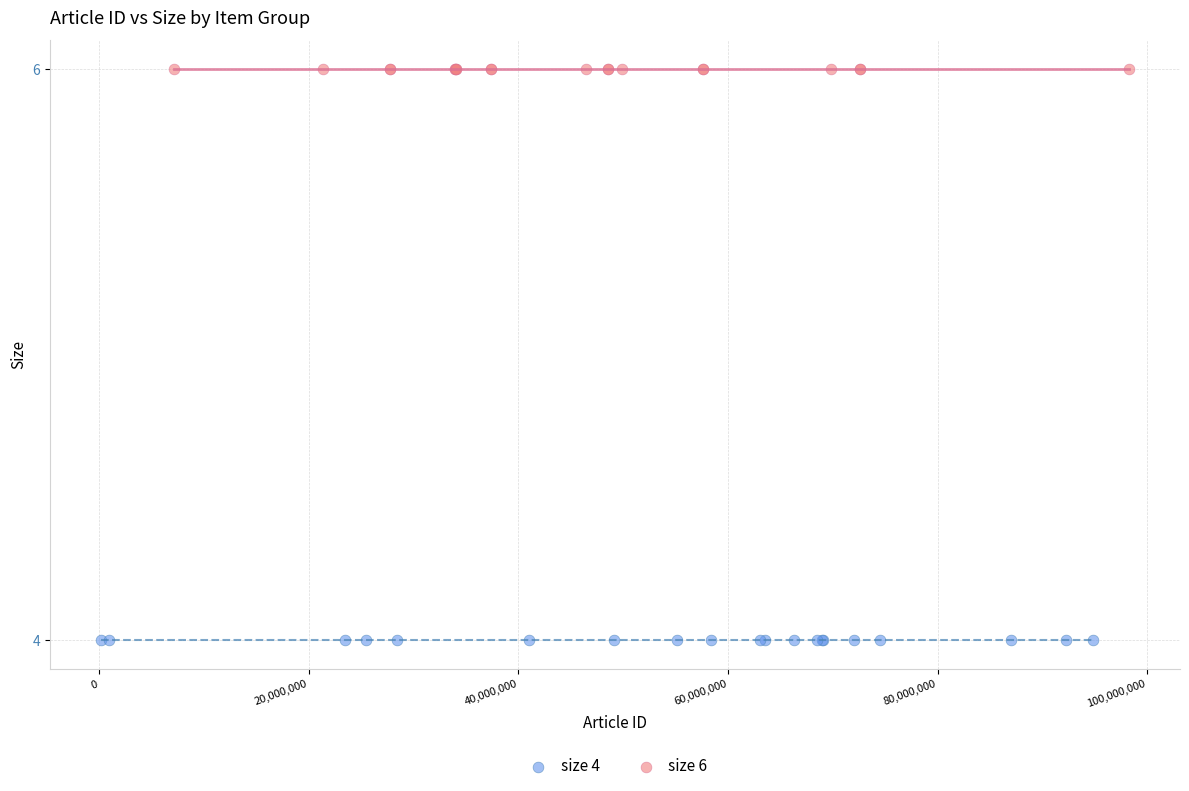

What are all the series names shown in the legend?

size 4, size 6